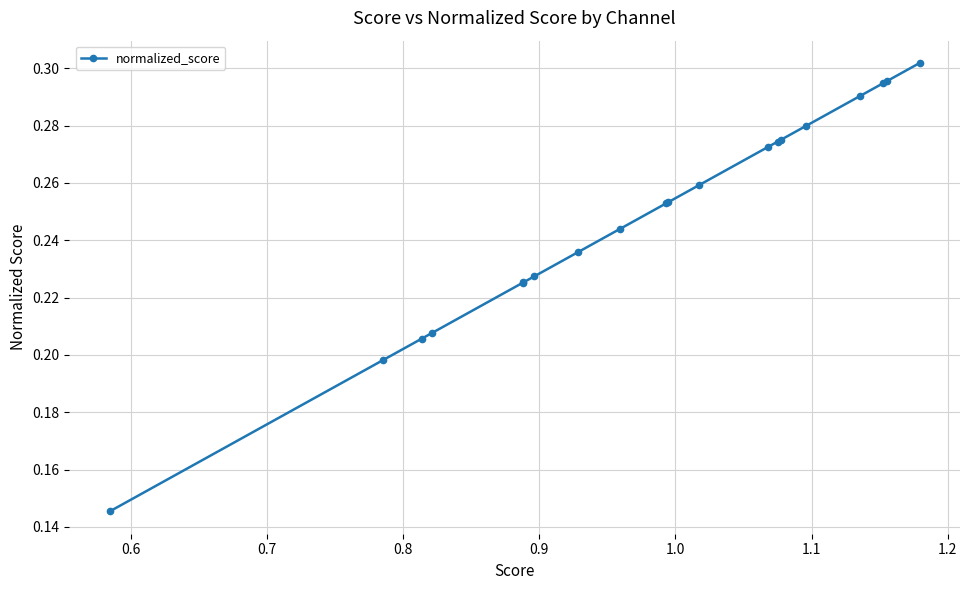

Count the values in the range 0 to 1.

20